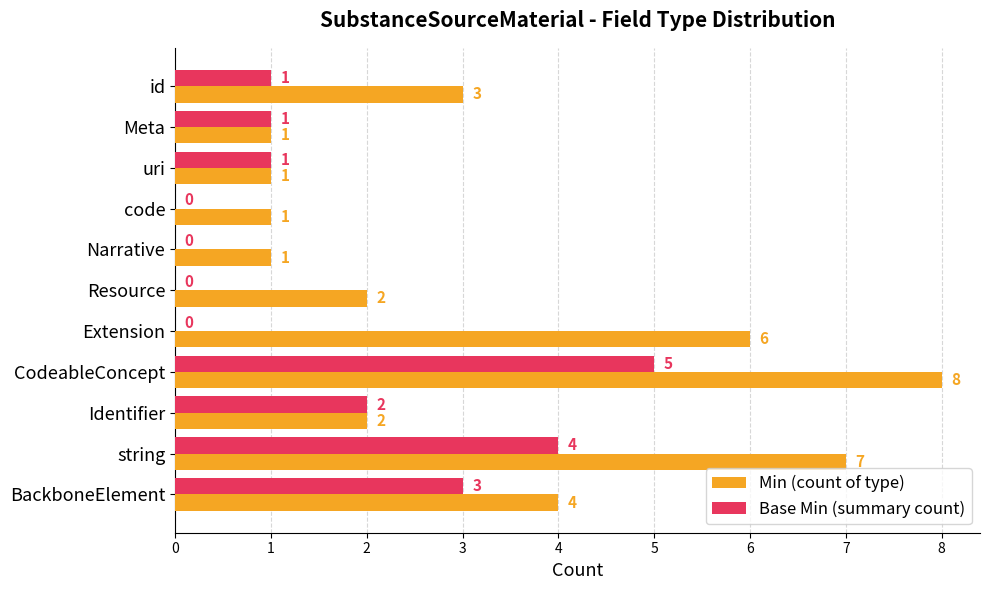

At which label is Base Min (summary count) closest to 2?

Identifier